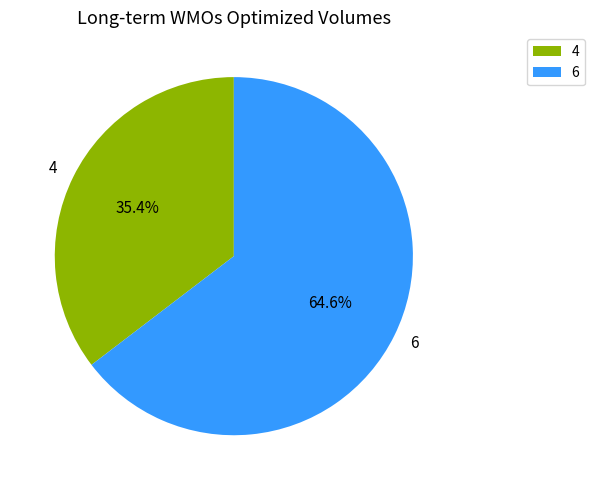

Approximately how many times larger is the value at 6 compared to 4?

1.8